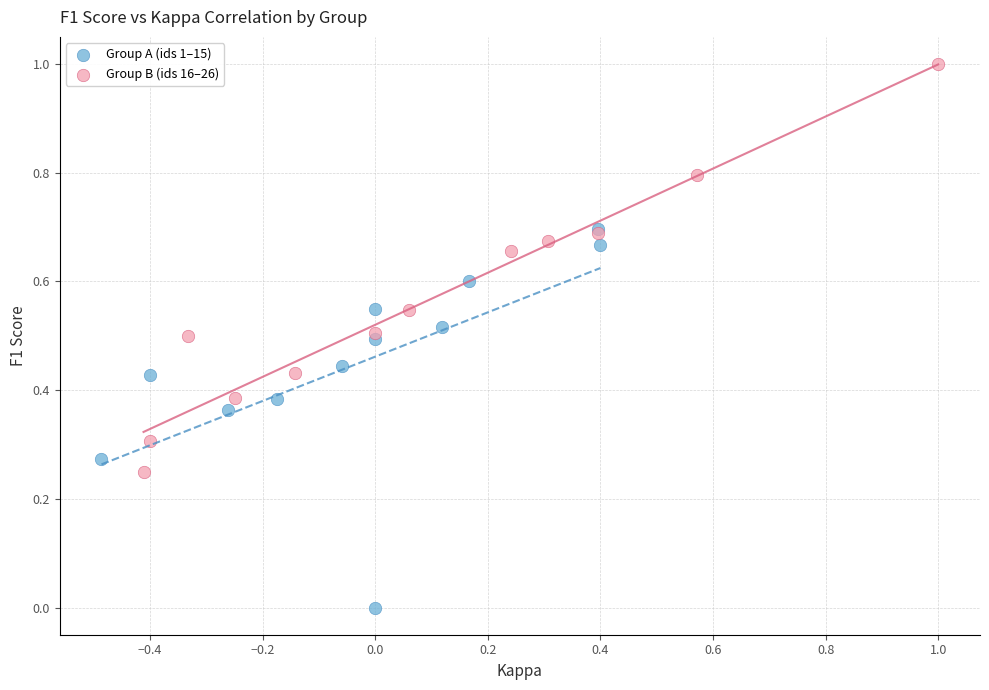

Which series has the widest spread of Y values?

Group B (ids 16–26)